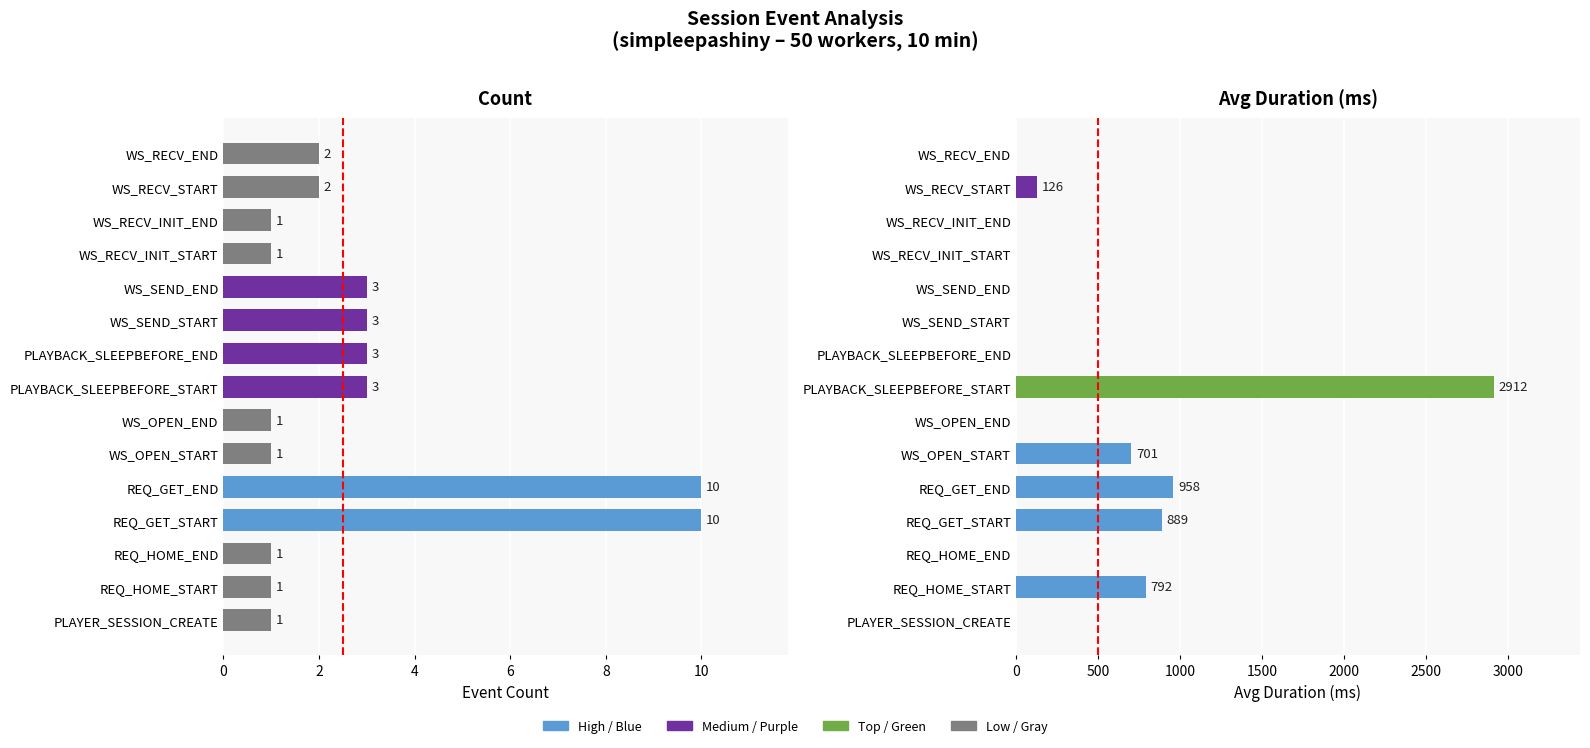

What is the difference between the second highest and second lowest values in the Avg Duration (ms) series?

958